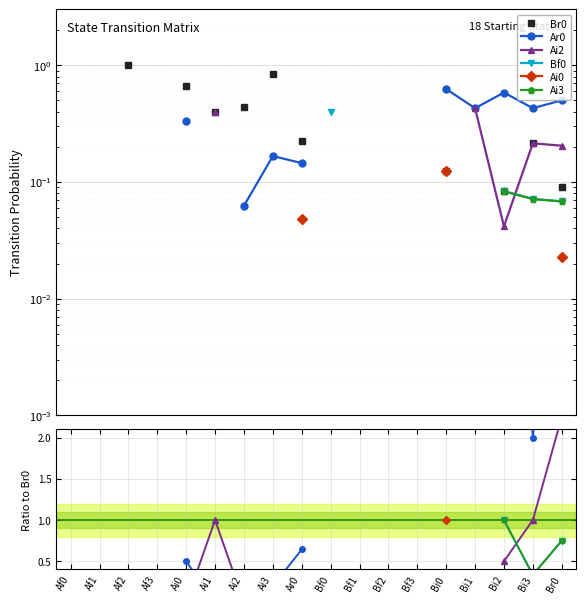

True or false: Ai2 has more than 2 points higher than both neighbors.

False